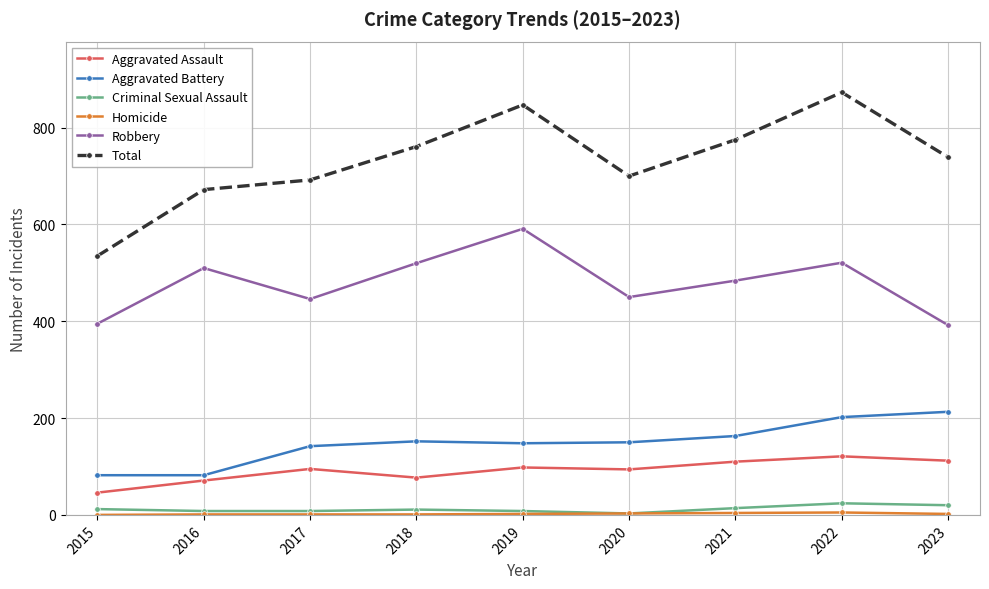

At which label does Robbery first exceed 484?

2016